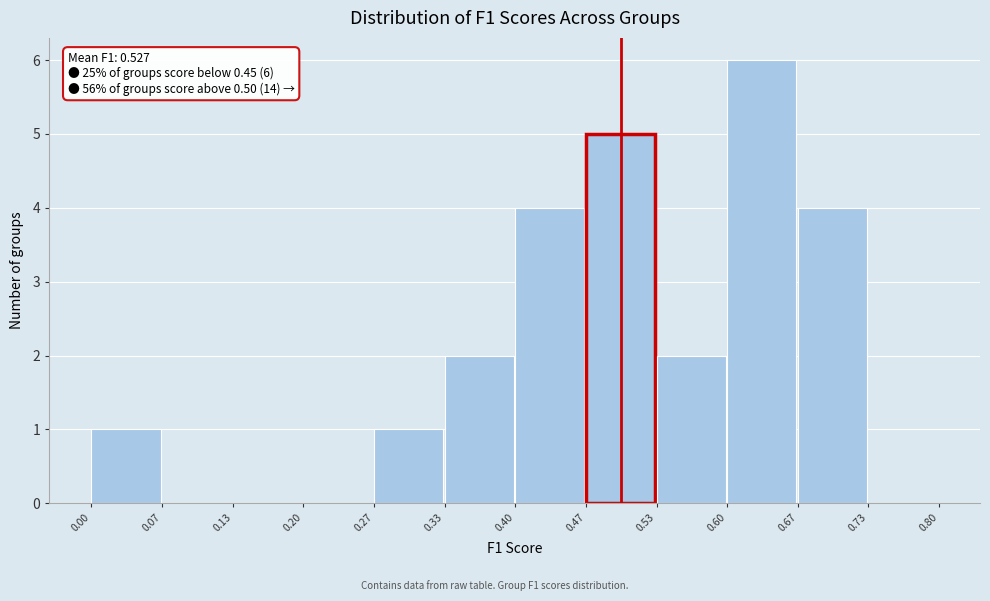

Which range on the x-axis has the tallest bar?

0.60 to 0.67